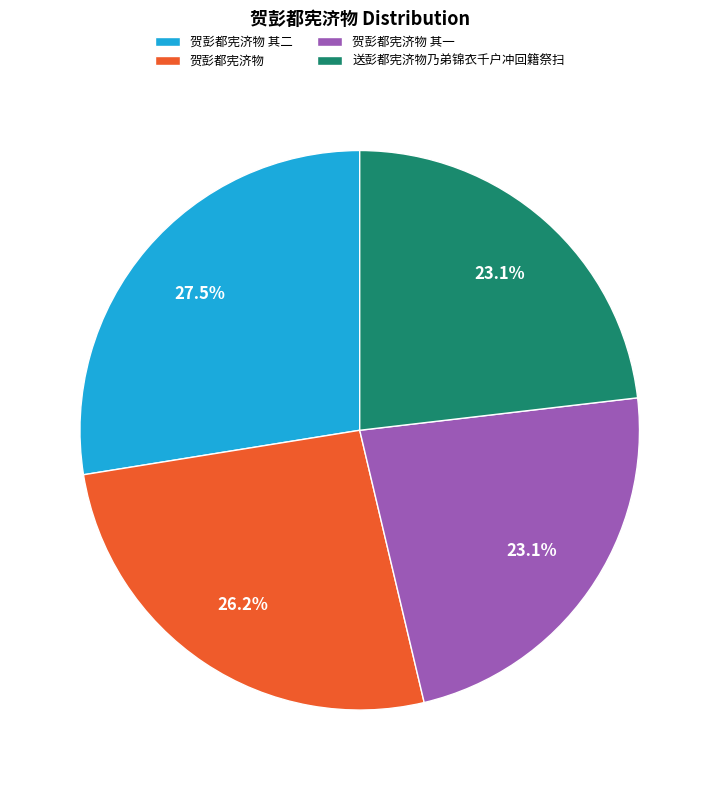

Approximately how many times larger is the value at 送彭都宪济物乃弟锦衣千户冲回籍祭扫 compared to 贺彭都宪济物 其二?

0.8